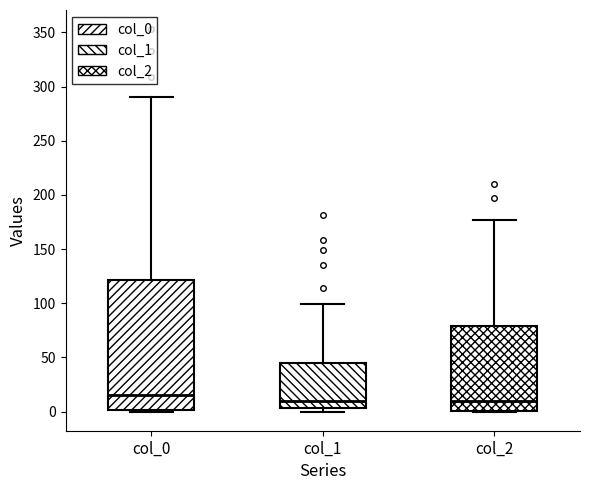

Reading left to right, read every box against the y-axis: the position of its median line, the range the box covers, and the ends of its whiskers. The values are not printed on the chart, so give them approximately, as read against the axis.

col_0: median 15, box 0 to 120, whiskers 0 to 290
col_1: median 10, box 5 to 45, whiskers 0 to 100
col_2: median 10, box 0 to 80, whiskers 0 to 175